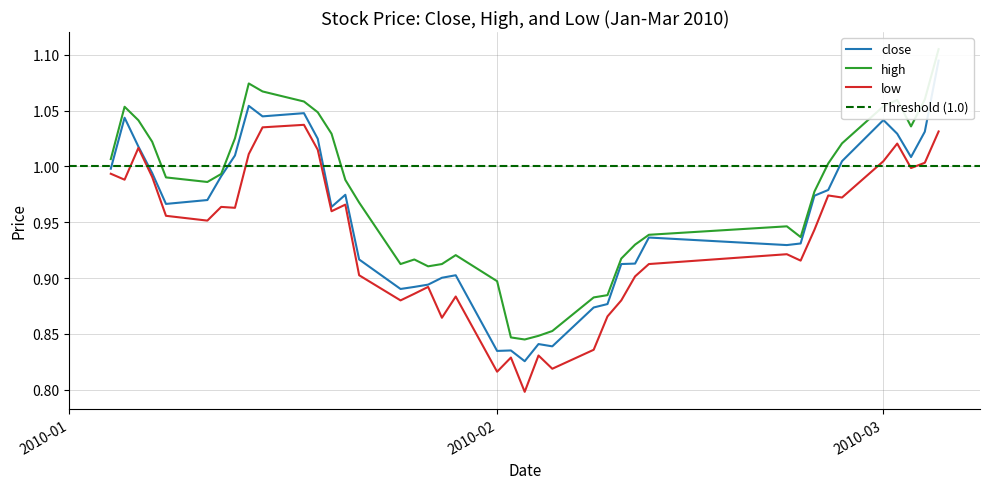

Reading left to right, transcribe all the data shown in this chart.

close: 1.0	1.0	1.0	1.0	1.0	1.0	1.0	1.0	1.1	1.0	1.0	1.0	1.0	1.0	0.9	0.9	0.9	0.9	0.9	0.9	0.8	0.8	0.8	0.8	0.8	0.9	0.9	0.9	0.9	0.9	0.9	0.9	1.0	1.0	1.0	1.0	1.0	1.0	1.0	1.1
high: 1.0	1.1	1.0	1.0	1.0	1.0	1.0	1.0	1.1	1.1	1.1	1.0	1.0	1.0	1.0	0.9	0.9	0.9	0.9	0.9	0.9	0.8	0.8	0.8	0.9	0.9	0.9	0.9	0.9	0.9	0.9	0.9	1.0	1.0	1.0	1.1	1.1	1.0	1.1	1.1
low: 1.0	1.0	1.0	1.0	1.0	1.0	1.0	1.0	1.0	1.0	1.0	1.0	1.0	1.0	0.9	0.9	0.9	0.9	0.9	0.9	0.8	0.8	0.8	0.8	0.8	0.8	0.9	0.9	0.9	0.9	0.9	0.9	0.9	1.0	1.0	1.0	1.0	1.0	1.0	1.0